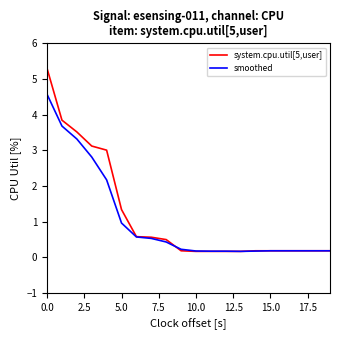

What is the maximum value shown in the chart?

5.3